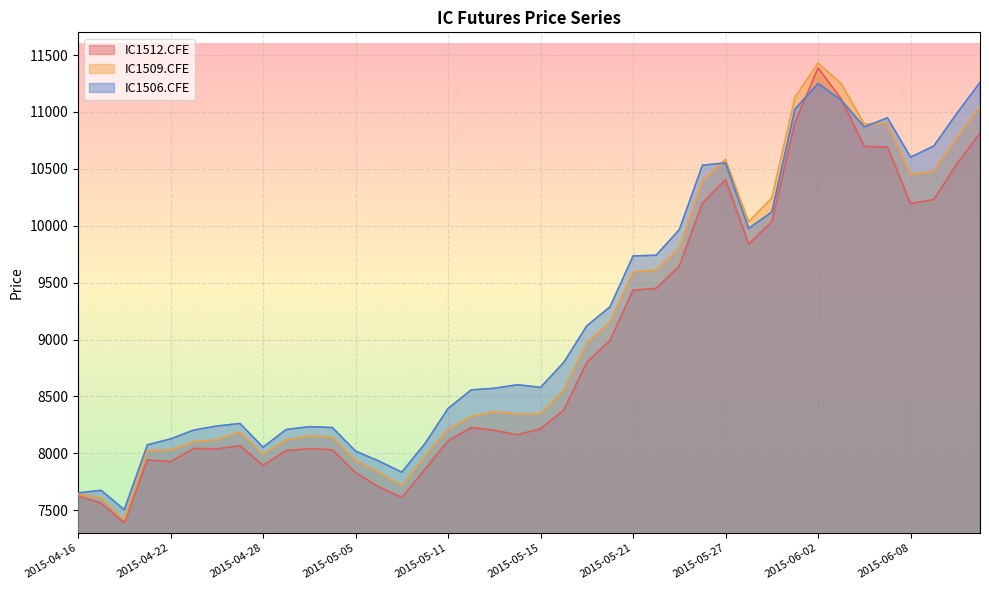

At 2015-06-01, list the series in order from largest to smallest.

IC1509.CFE, IC1506.CFE, IC1512.CFE